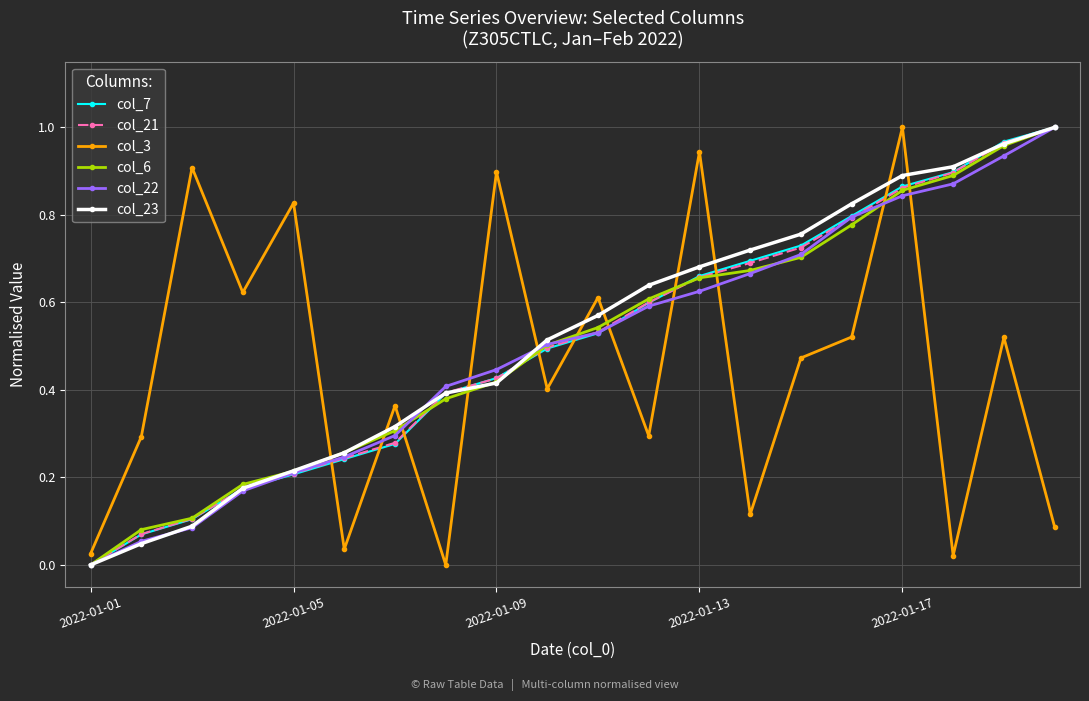

How many intersections are there between col_3 and col_7?

11